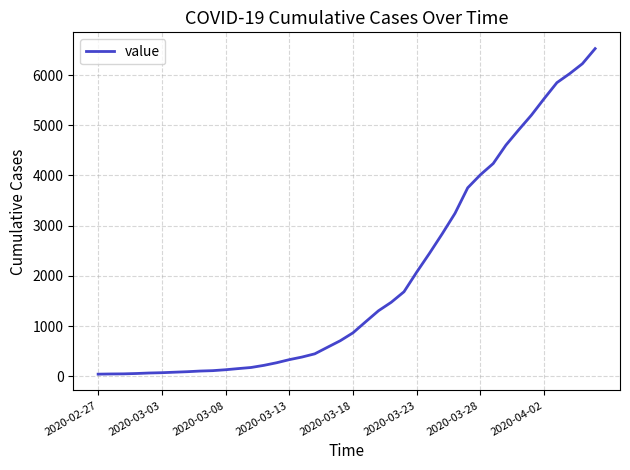

What is the difference between the maximum and minimum values?

6485